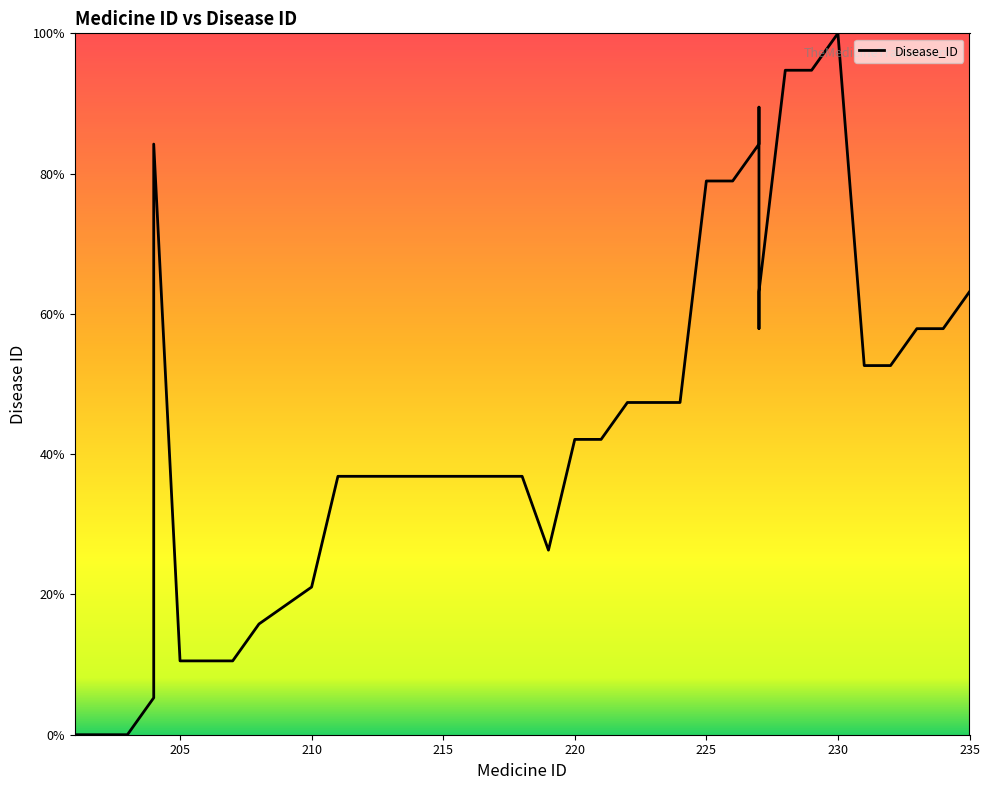

How many positive values are there?

36